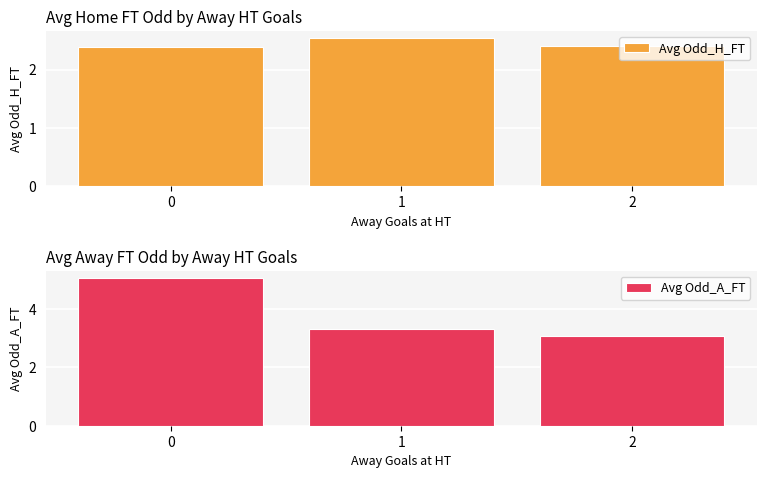

Rank the series by their average value, from highest to lowest.

Avg Odd_A_FT, Avg Odd_H_FT